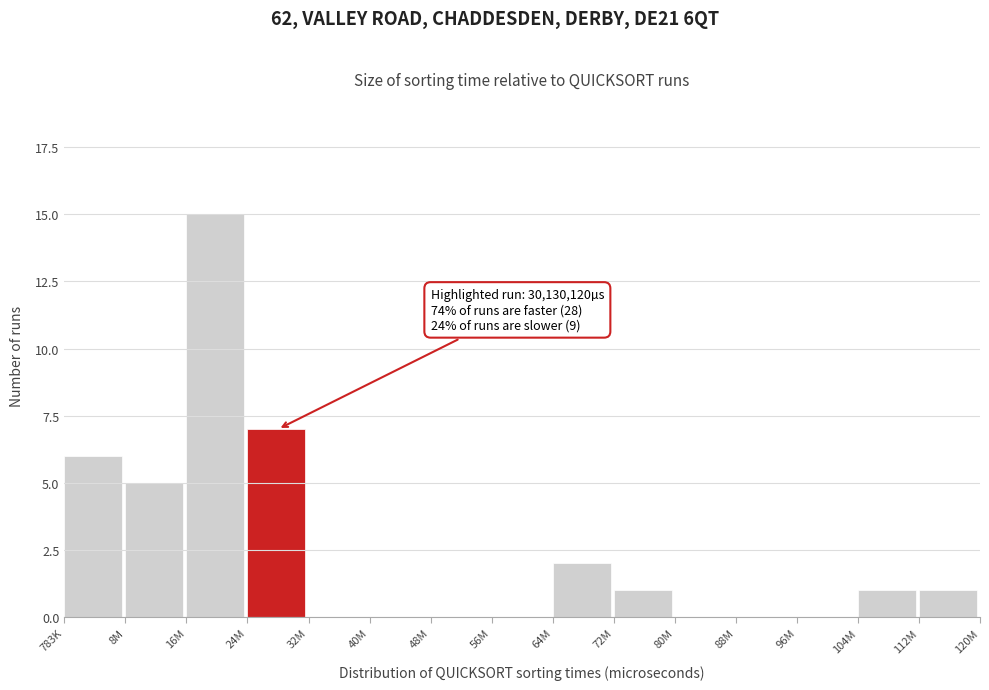

Reading left to right, what are all the values shown in this chart?

783K=6	8M=5	16M=15	24M=7	32M=0	40M=0	48M=0	56M=0	64M=2	72M=1	80M=0	88M=0	96M=0	104M=1	112M=1